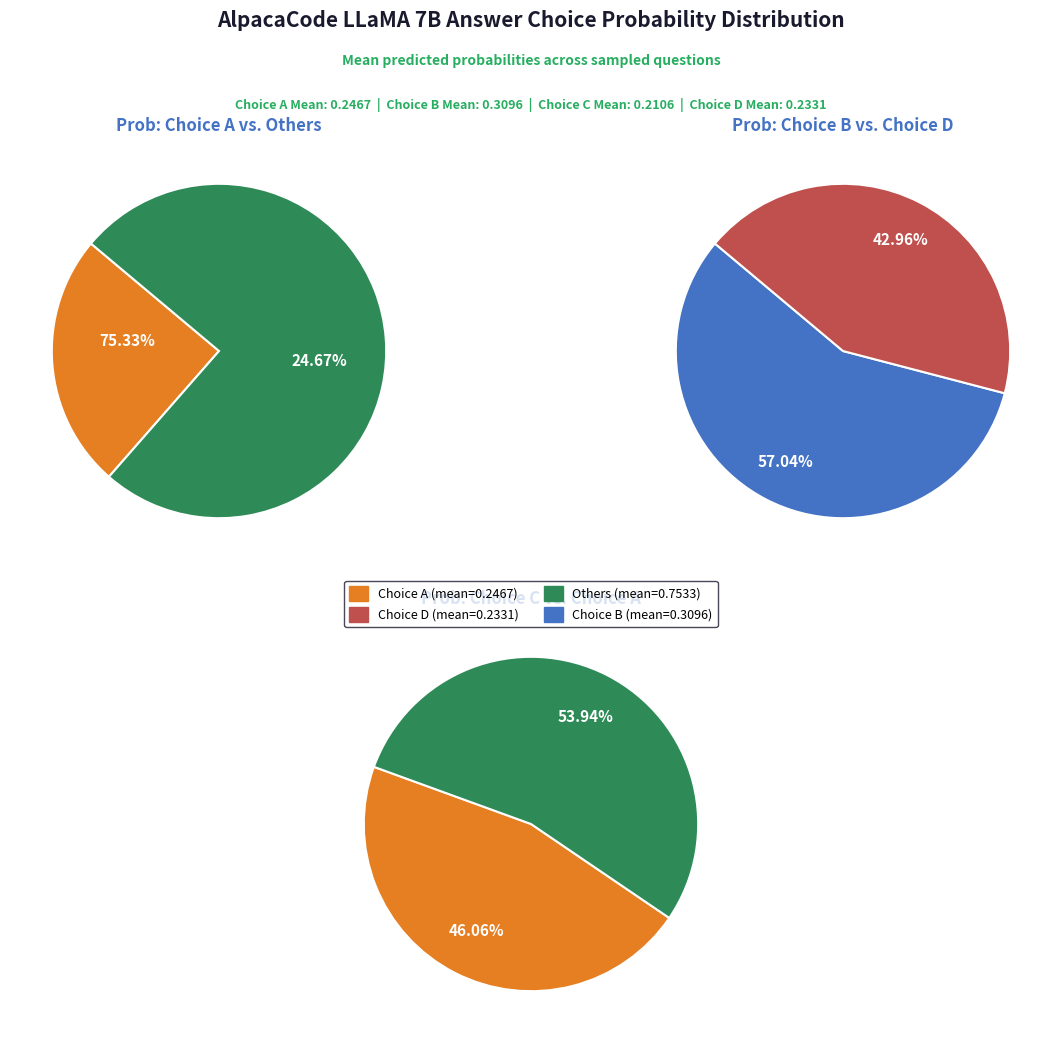

Is it true that B is 18% of the pie?

False